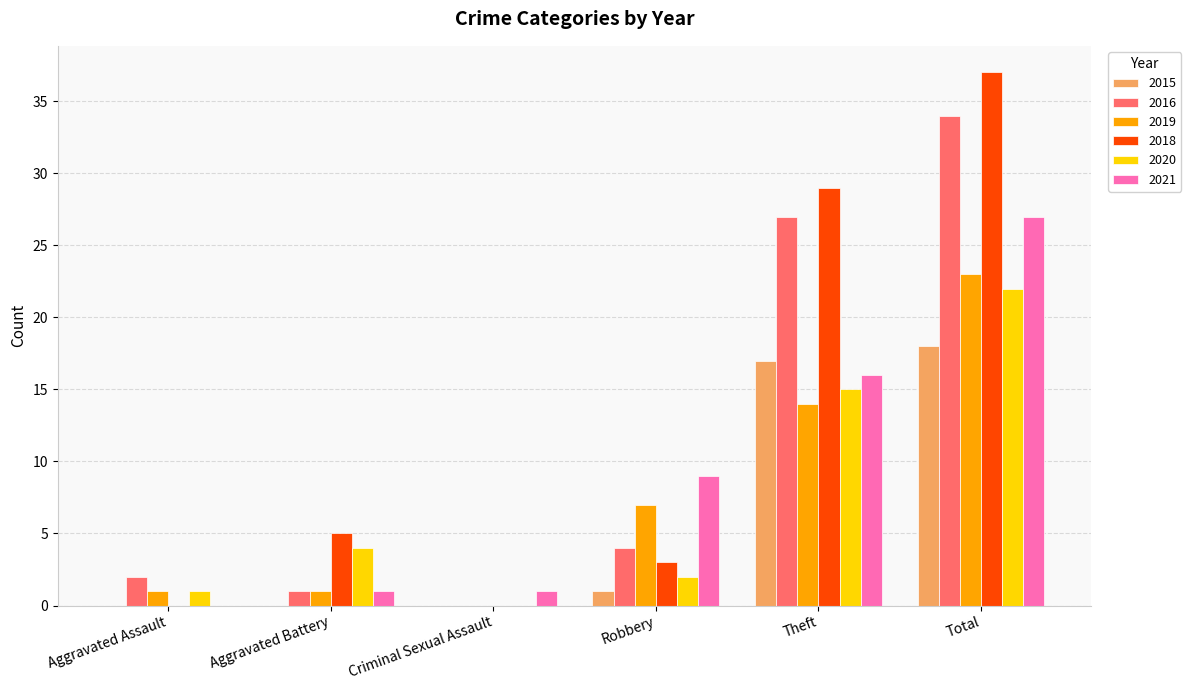

At which category is the sum across all series the highest?

Total